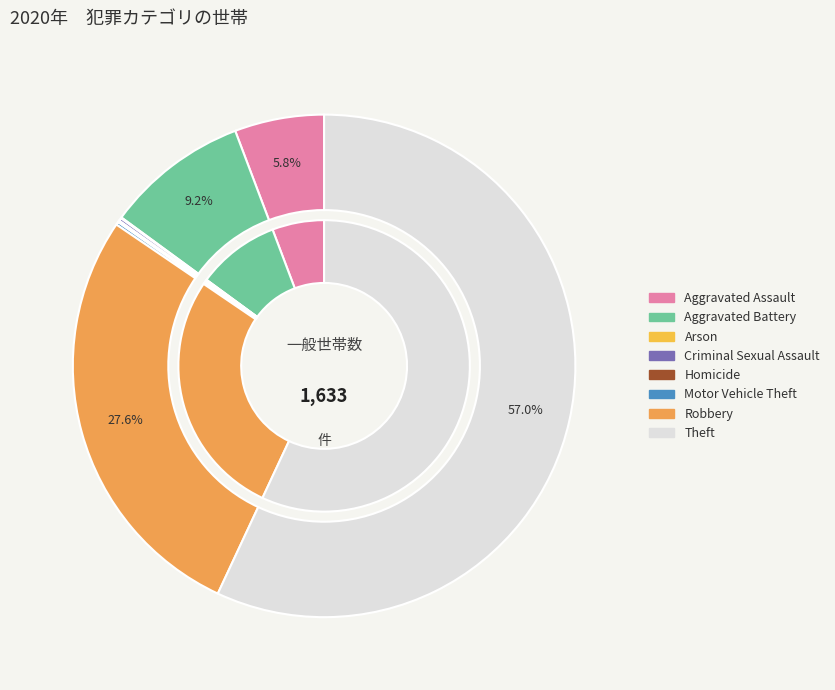

Combined, do Homicide and Motor Vehicle Theft account for over 50%?

No